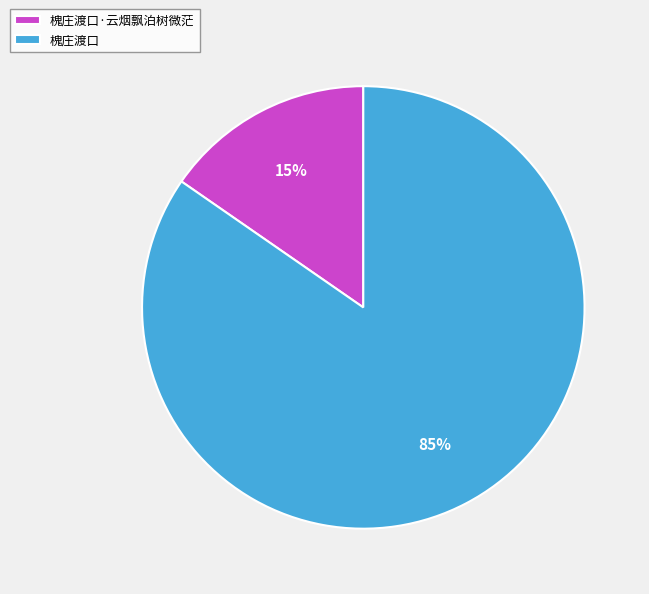

Between 槐庄渡口·云烟飘泊树微茫 and 槐庄渡口, which is larger?

槐庄渡口